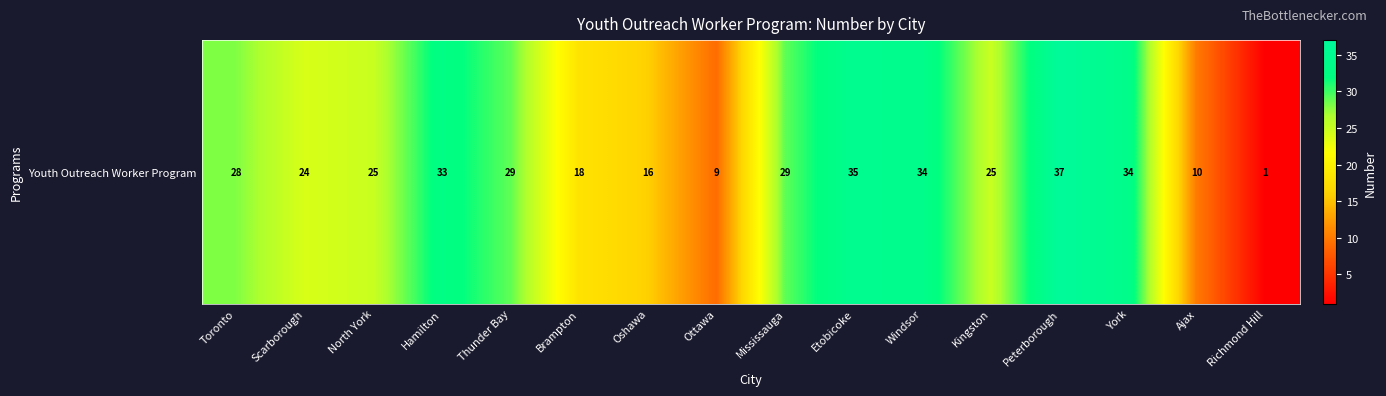

Reading right to left, extract all data points from this chart.

Richmond Hill=1	Ajax=10	York=34	Peterborough=37	Kingston=25	Windsor=34	Etobicoke=35	Mississauga=29	Ottawa=9	Oshawa=16	Brampton=18	Thunder Bay=29	Hamilton=33	North York=25	Scarborough=24	Toronto=28